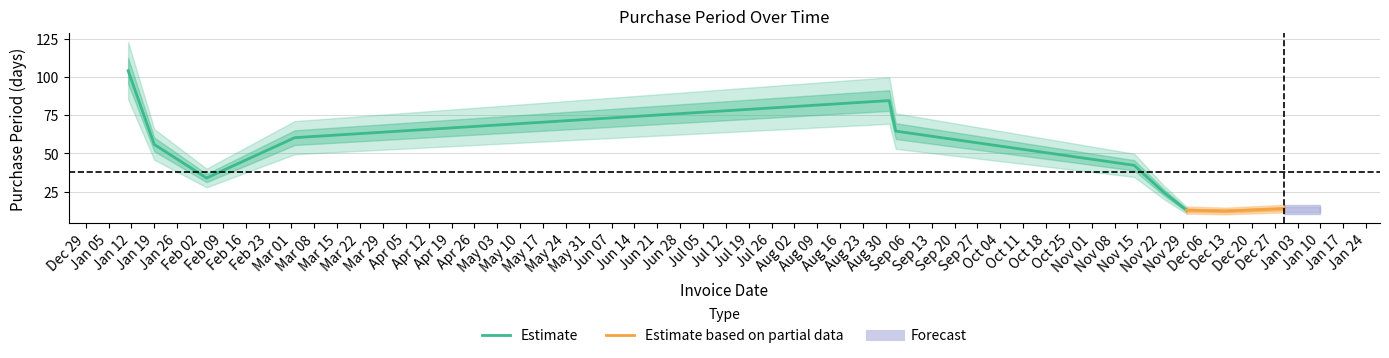

What is the highest value of the Estimate series?

104.1